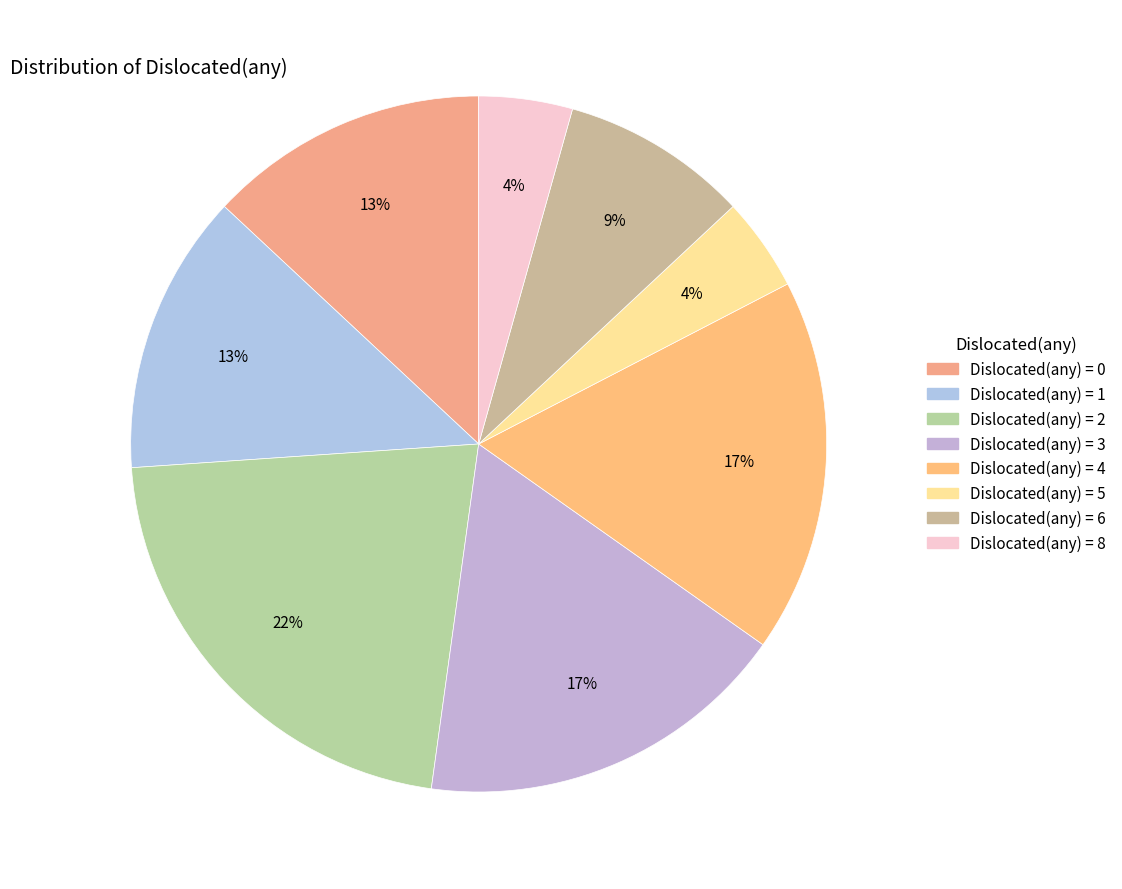

Count the number of slices in the pie.

8